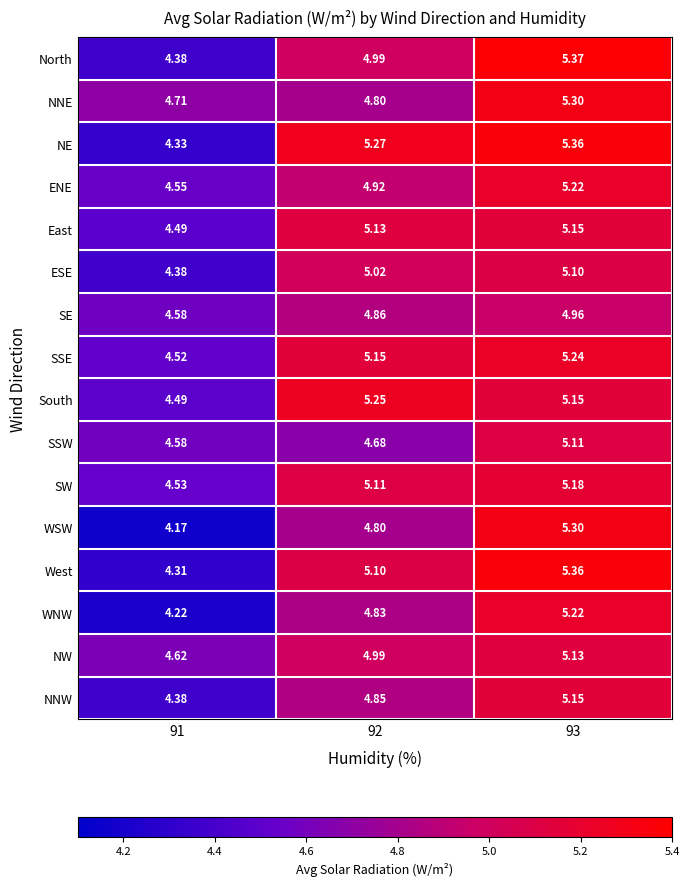

Which series has the largest total across all categories?

NE